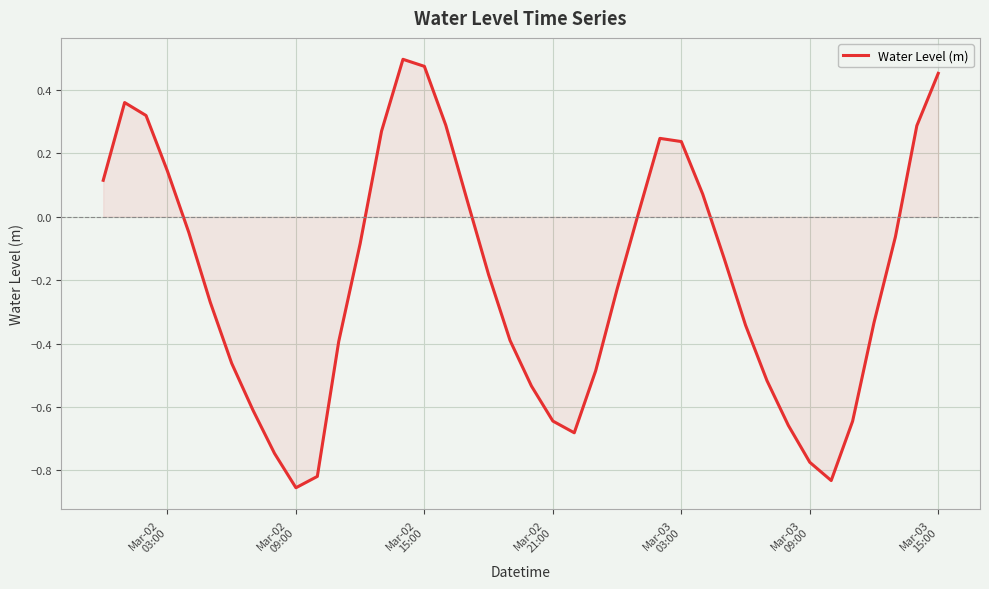

What is the difference between the maximum and minimum values?

1.4